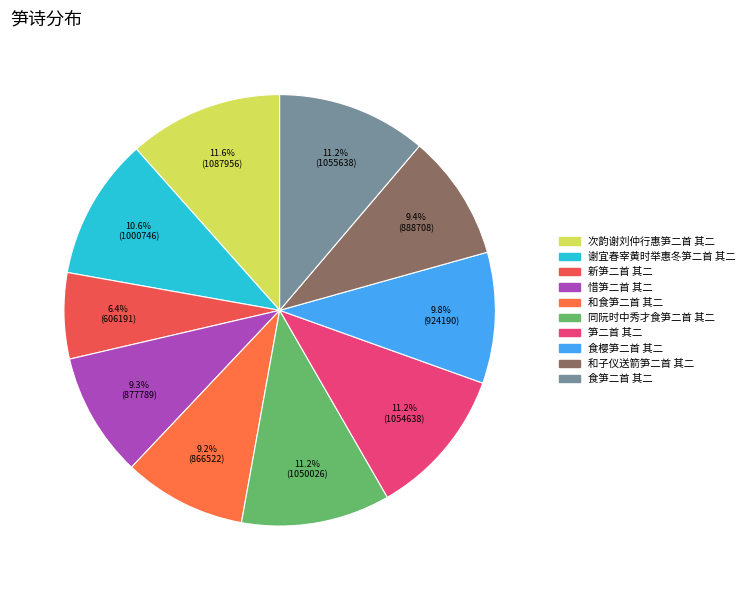

Which slice is the smallest?

新笋二首 其二